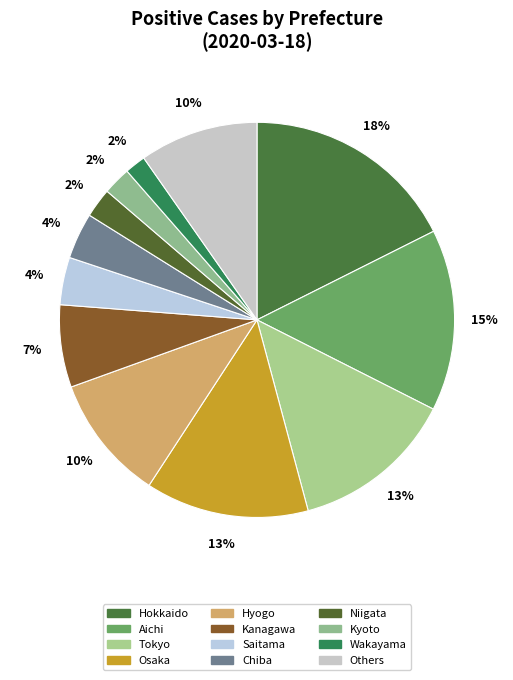

Count the number of slices in the pie.

12